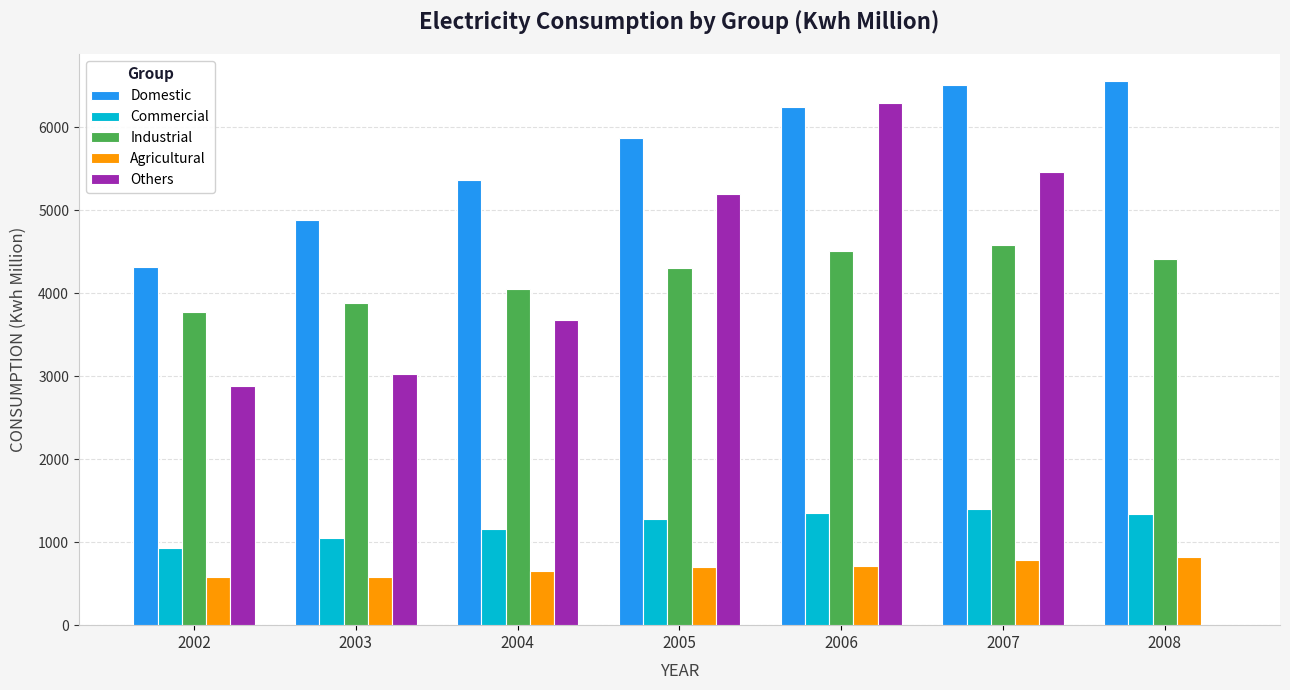

True or false: Commercial has a value of 1400 at 2007.

True